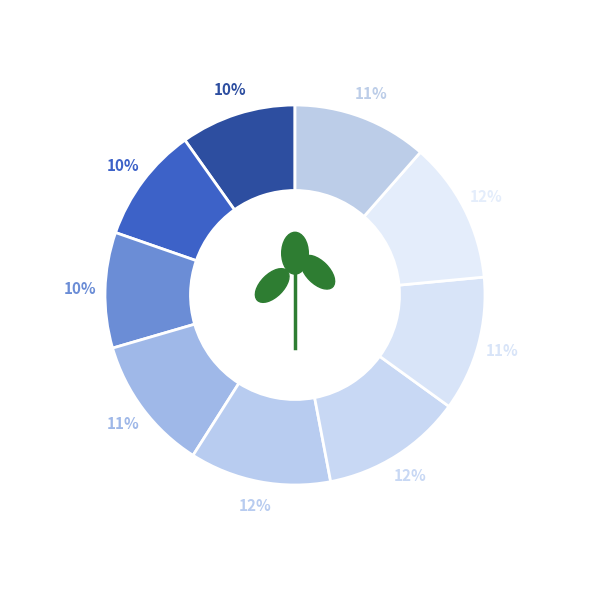

To the nearest percent, what portion does Run 1 represent?

10%